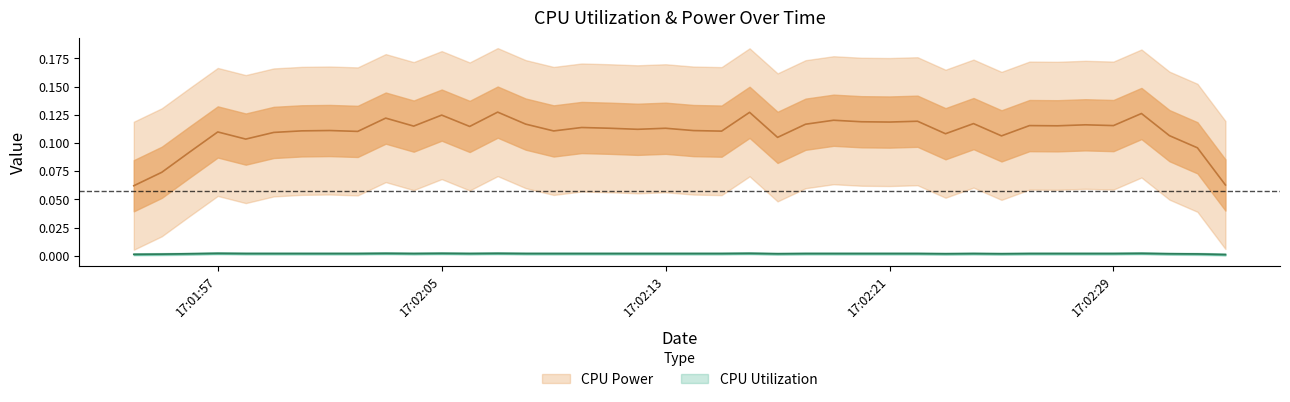

The CPU Utilization series shows 0.0 at 2025-03-27 17:02:00. True or false?

True